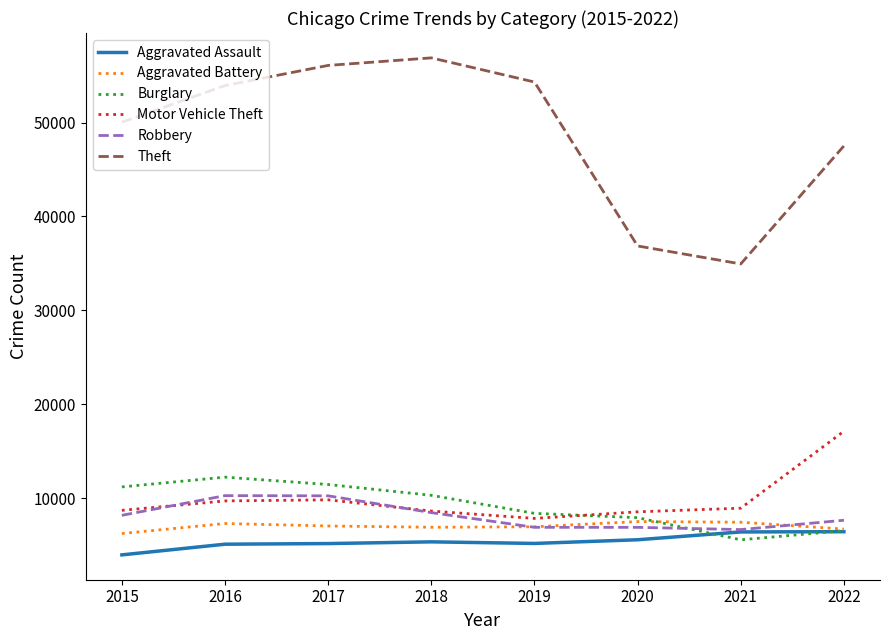

Is the value of Theft at 2020 greater than the value of Motor Vehicle Theft at 2018?

Yes